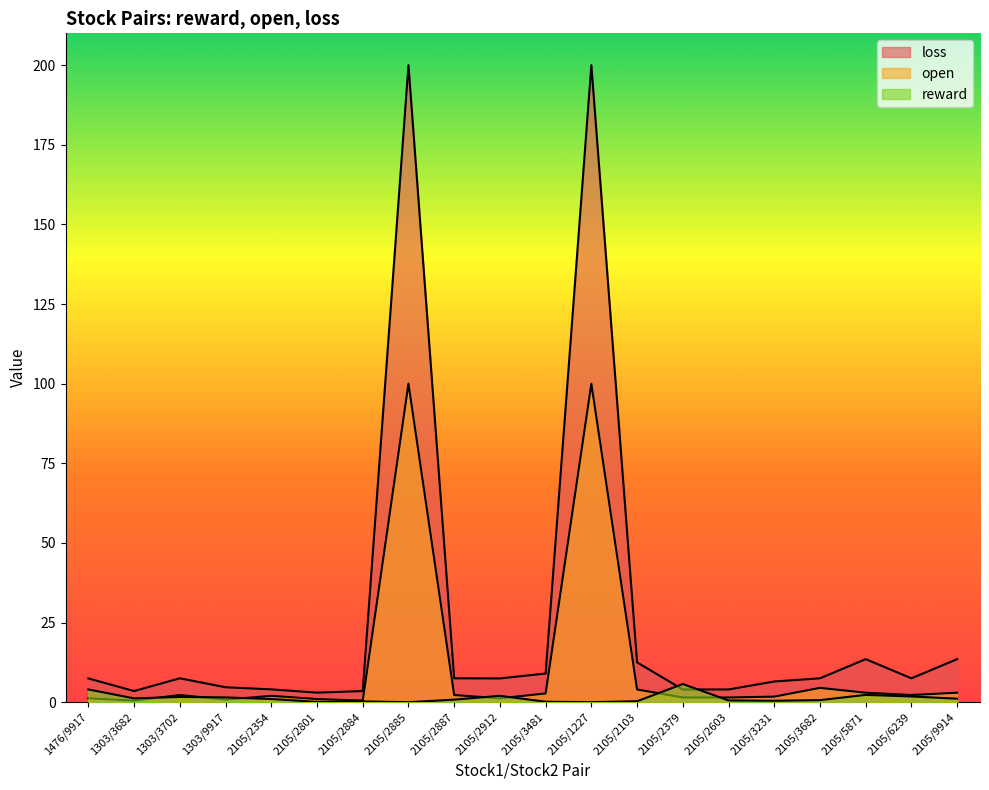

Rank the series by their maximum value, from lowest to highest.

reward, open, loss